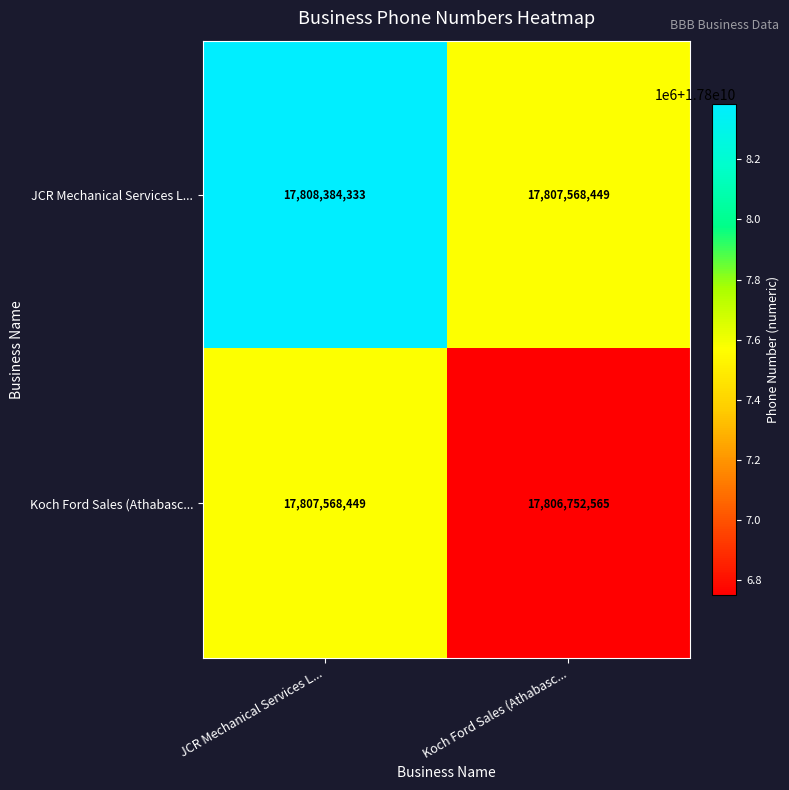

What is the total value across all series at Koch Ford Sales (Athabasc...?

35614321014